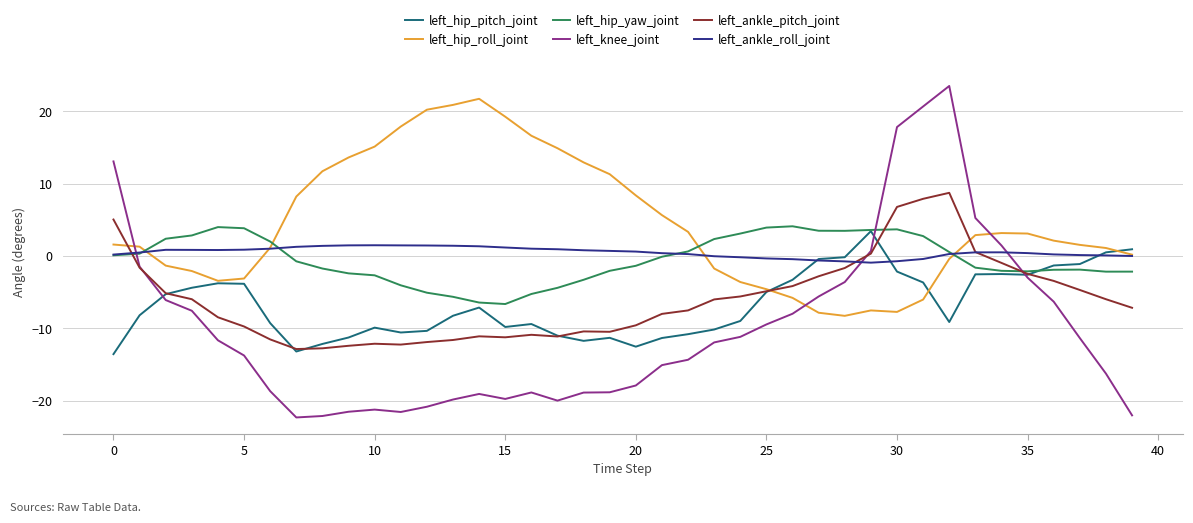

Which series has the largest range (max minus min)?

left_knee_joint